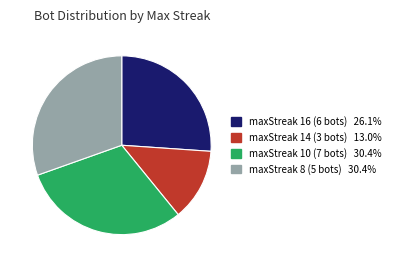

Is there any slice that represents more than half of the pie?

No